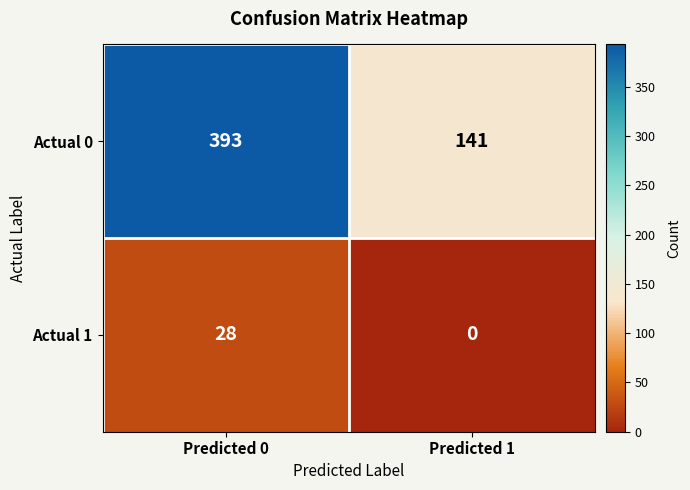

At how many categories does at least one series exceed 32?

2